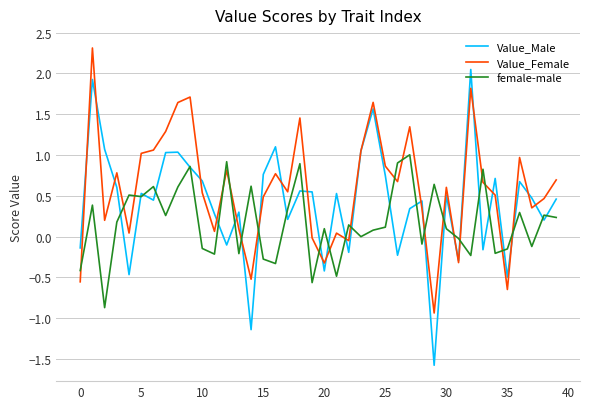

Count the number of categories in the chart.

40